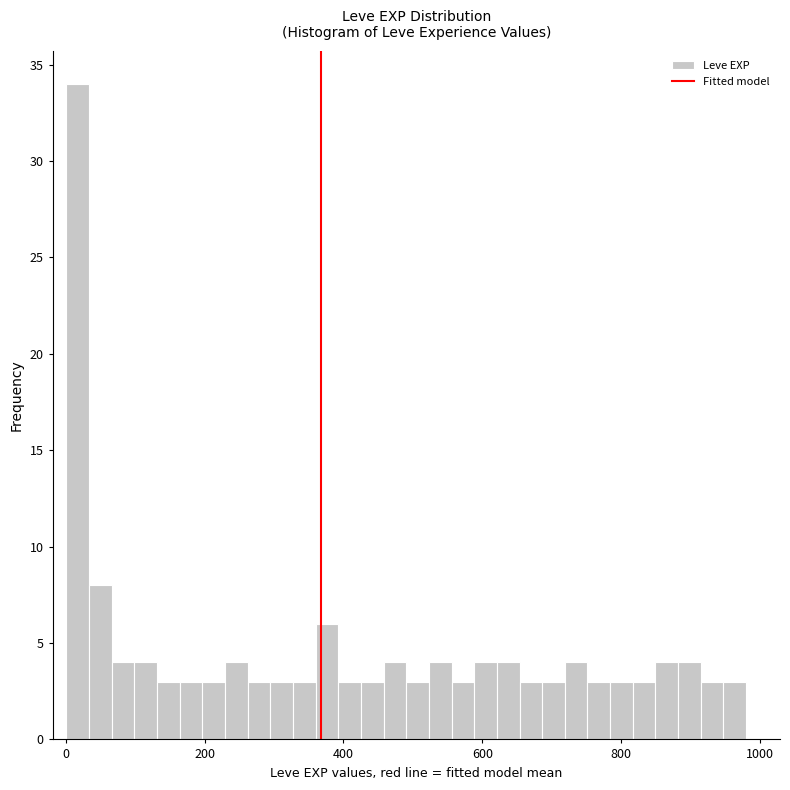

Around what value on the x-axis is the tallest bar? Give the approximate position of its centre, as read against the axis.

20